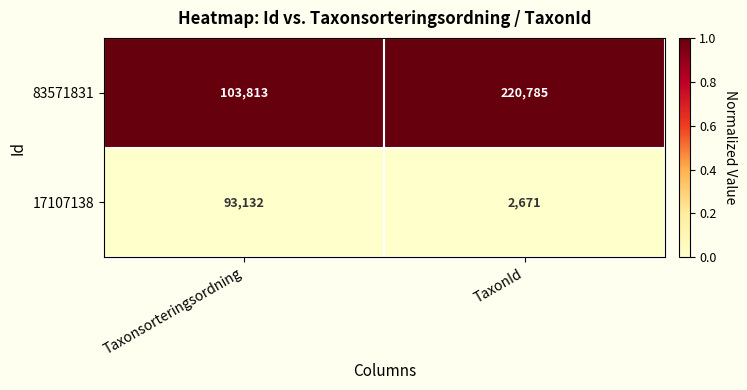

What is the greatest value displayed?

220785